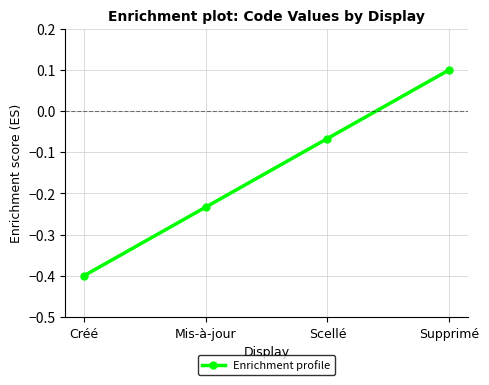

What is the difference between the maximum and second lowest values?

0.3